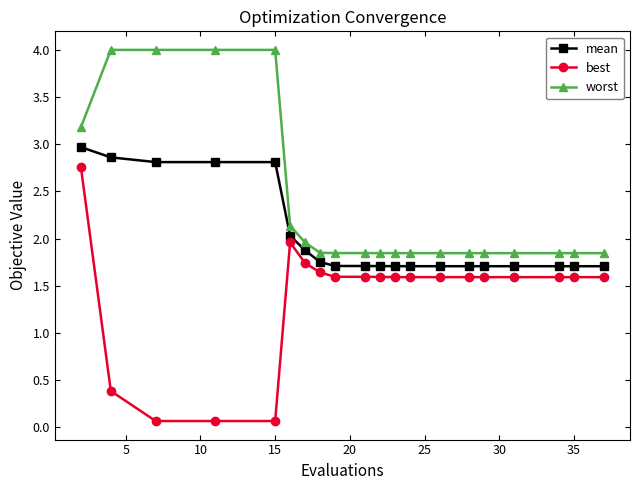

What is the highest value of the worst series?

4.0